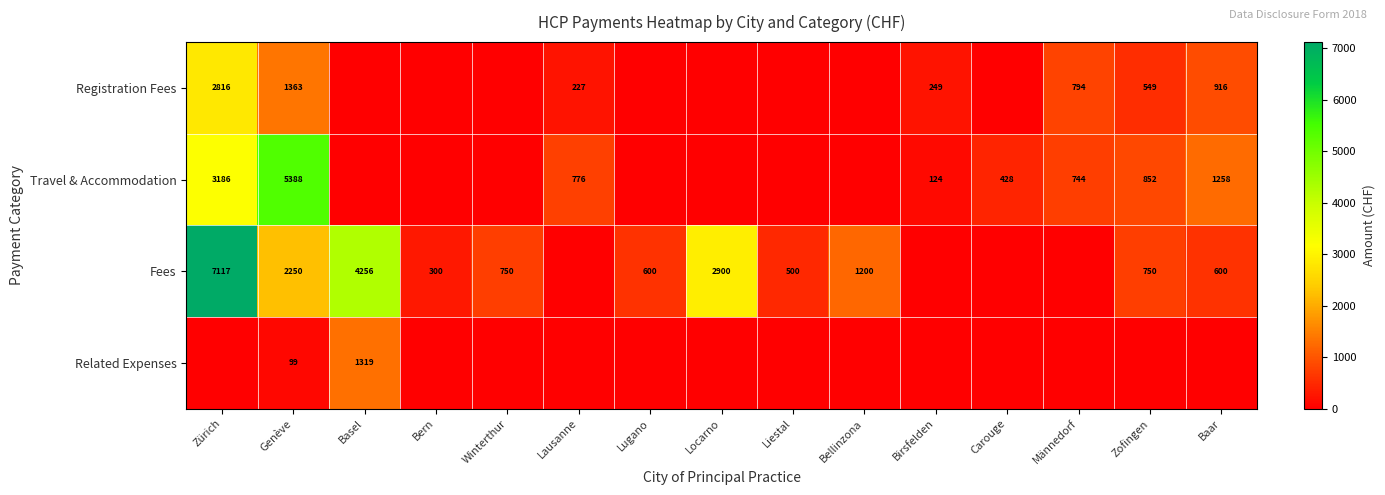

True or false: Travel & Accommodation has a value of 4319 at Zürich.

False